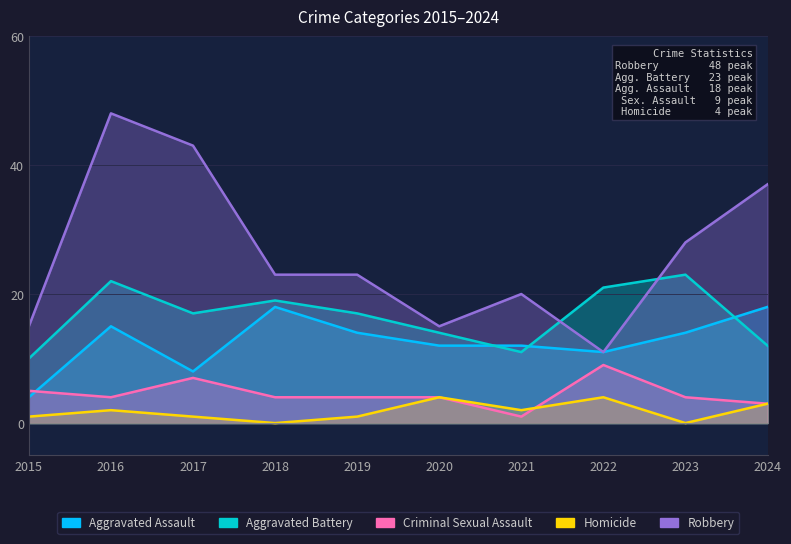

What is the total value across all series at 2016?

91